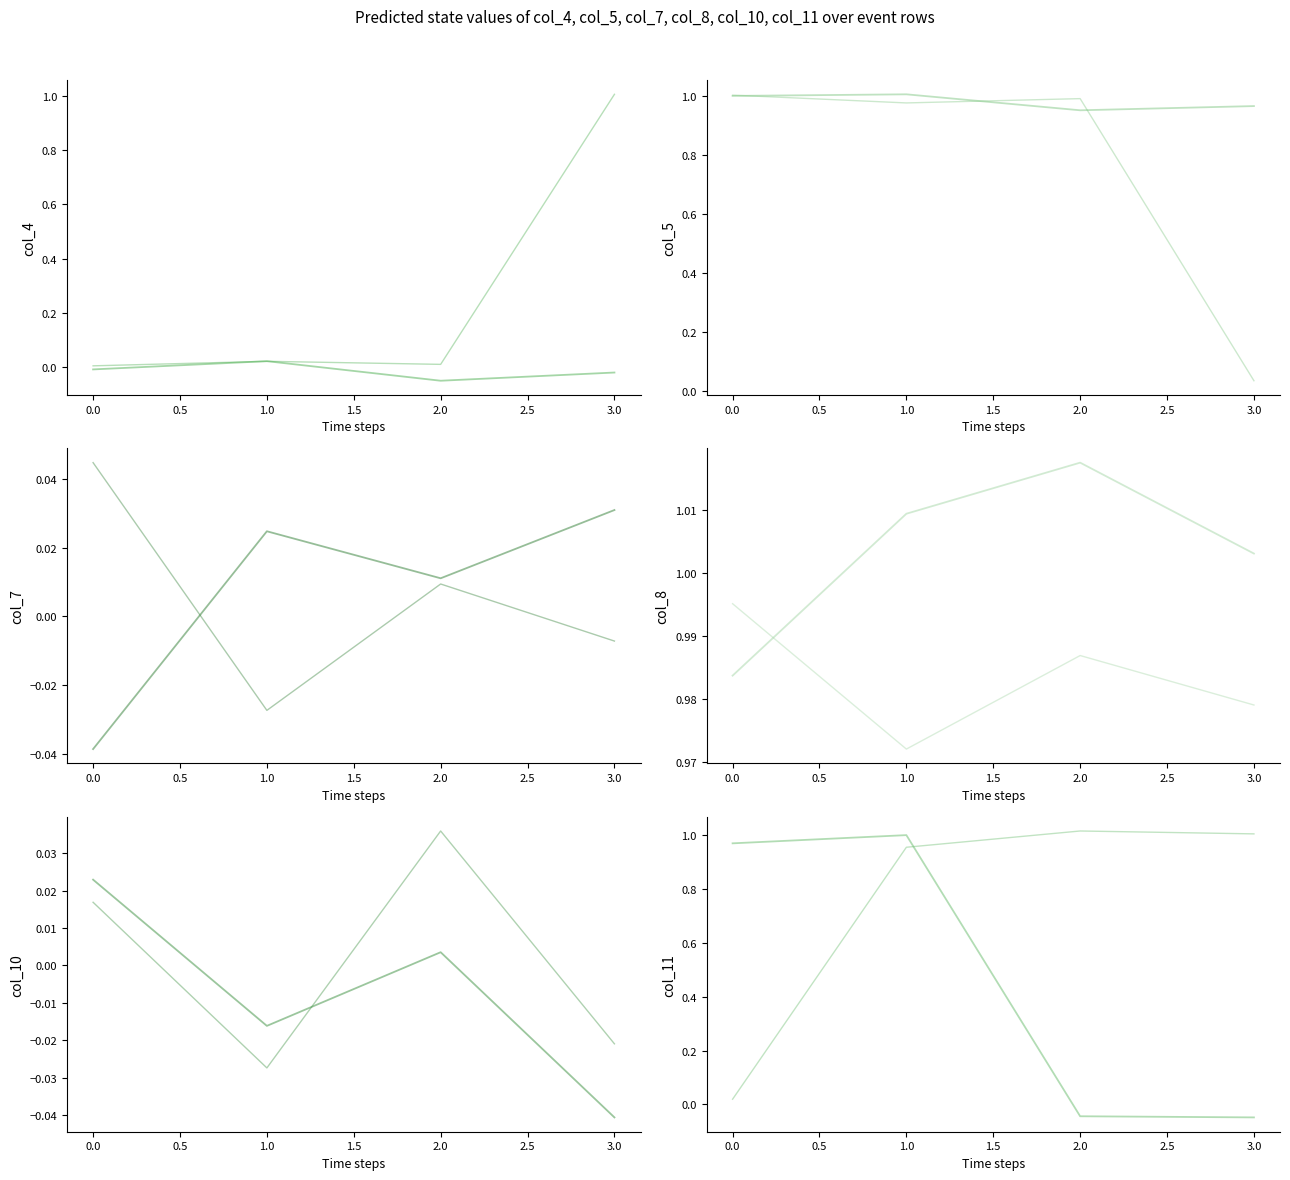

What is the spread (max minus min) of values at 1.0?

1.0